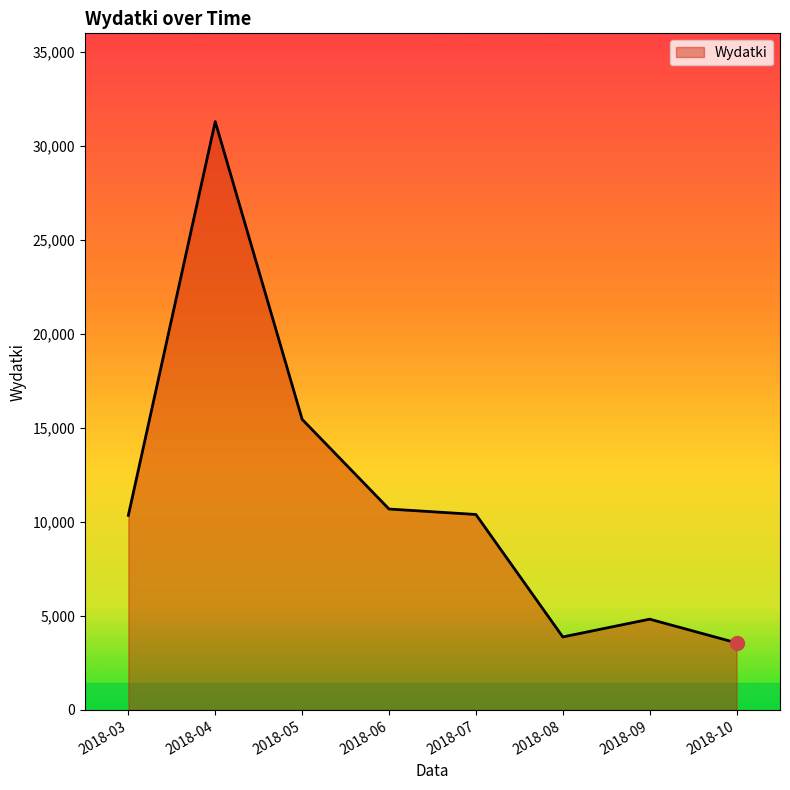

What is the difference between the maximum and minimum values?

27733.7